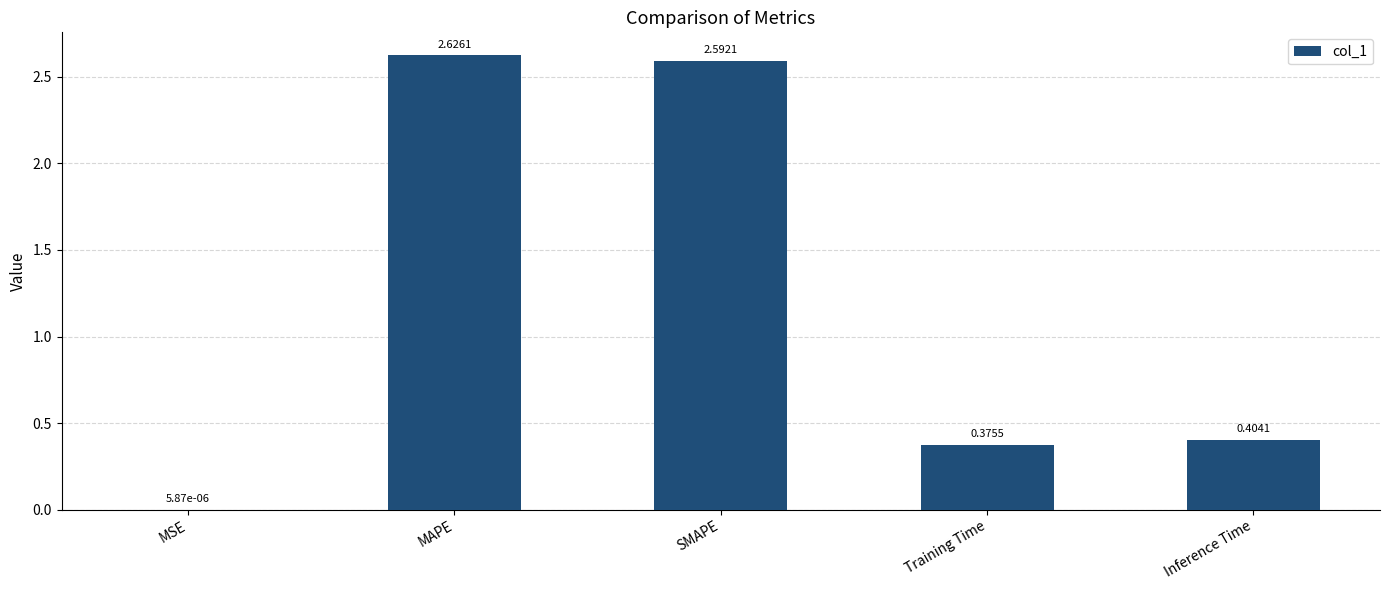

What is the sum of all values?

6.0